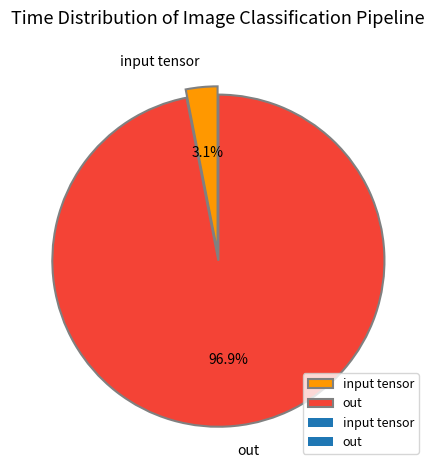

Rank the categories by value from highest to lowest.

out, input tensor